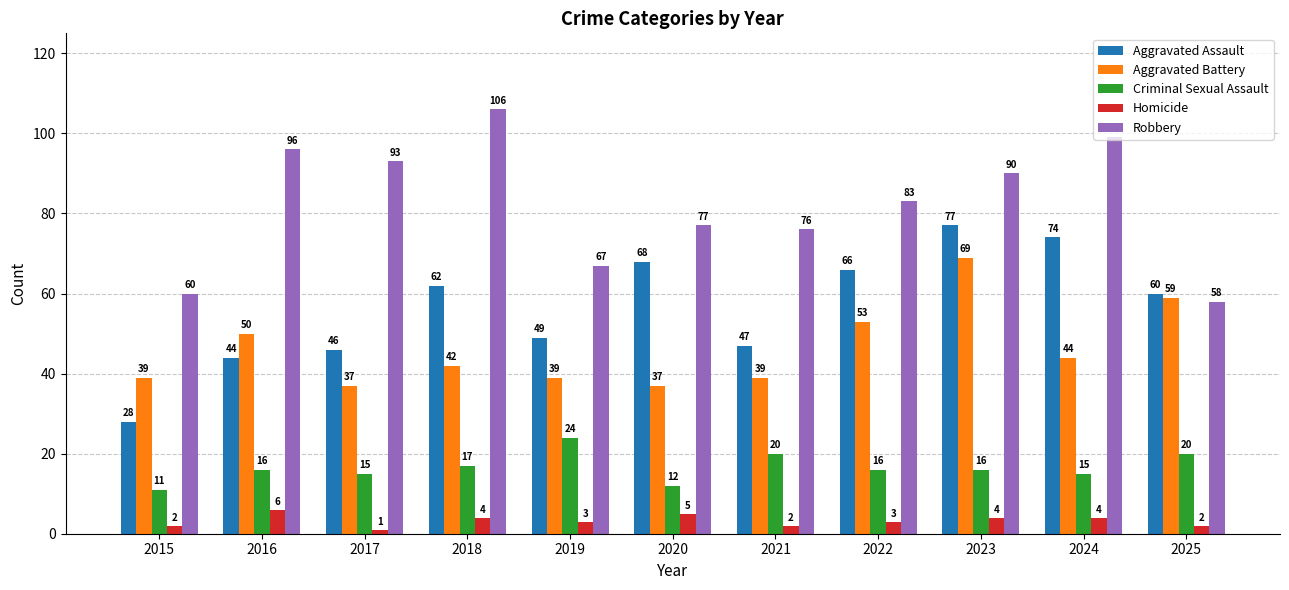

At 2019, list the series in order from smallest to largest.

Homicide, Criminal Sexual Assault, Aggravated Battery, Aggravated Assault, Robbery